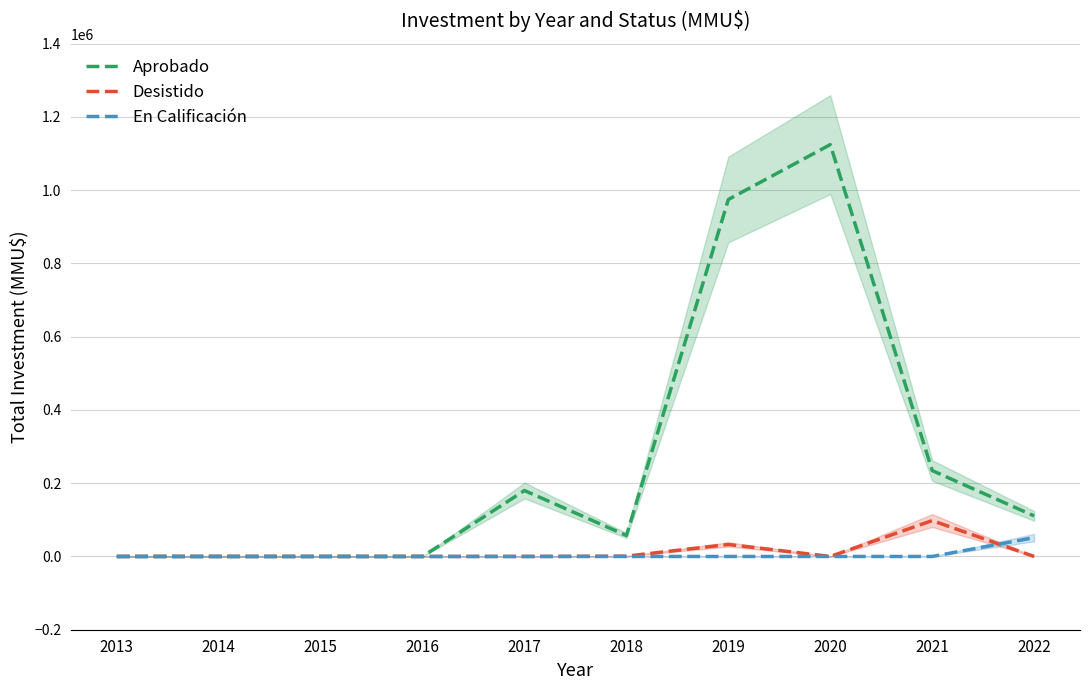

What is the maximum value for En Calificación?

51383